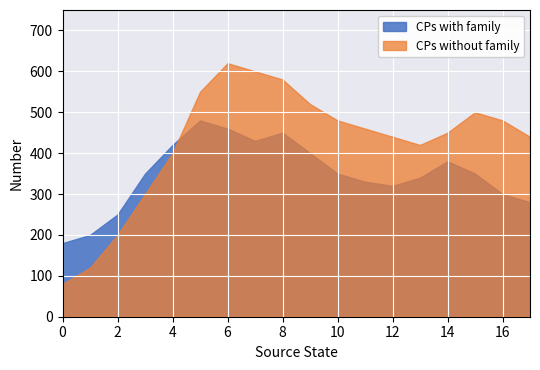

The value of CPs without family at 14 is 155. True or false?

False